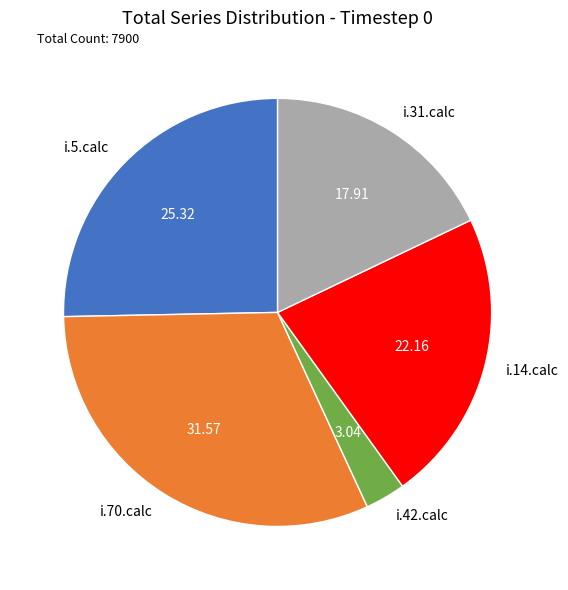

True or false: i.70.calc accounts for 18% of the total.

False